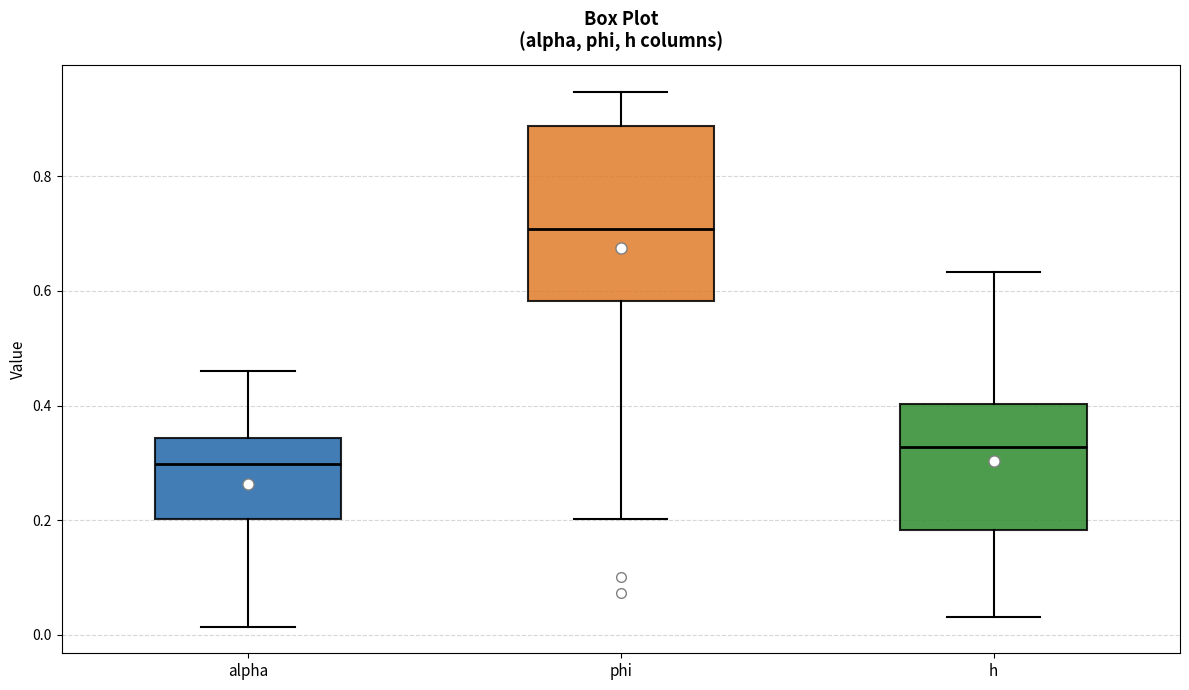

Where is the lower edge of the box for alpha on the y-axis? The values are not printed on the chart, so give them approximately, as read against the axis.

0.20